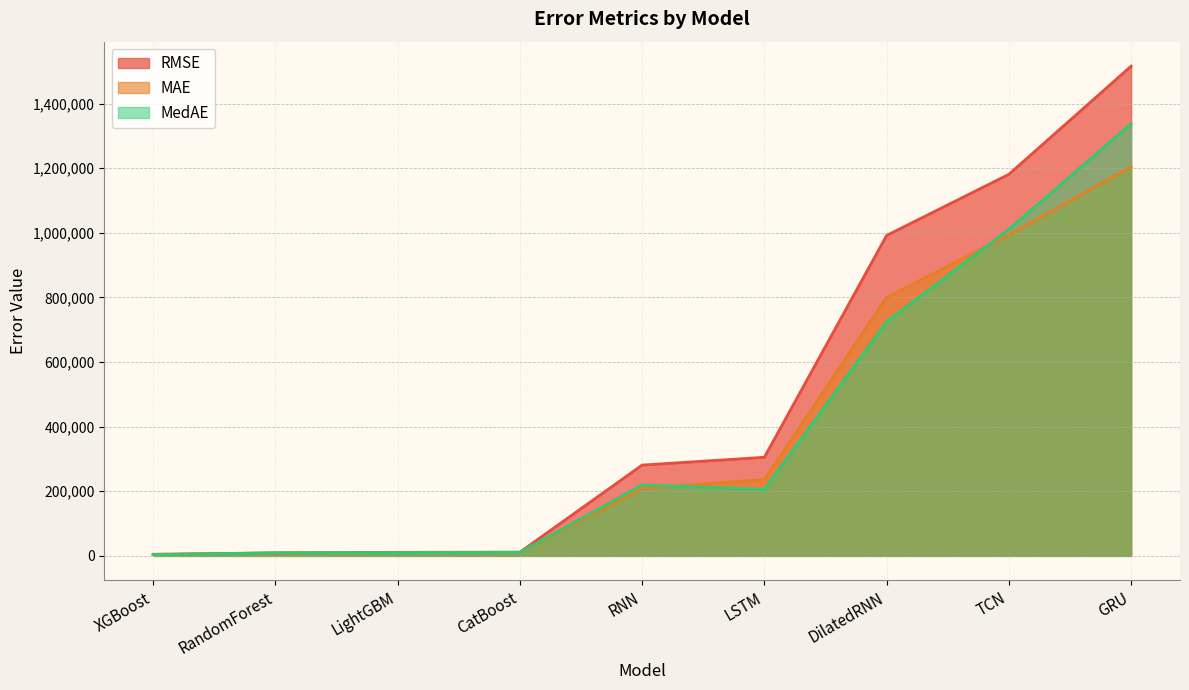

The RMSE series shows 5035.8 at XGBoost. True or false?

True